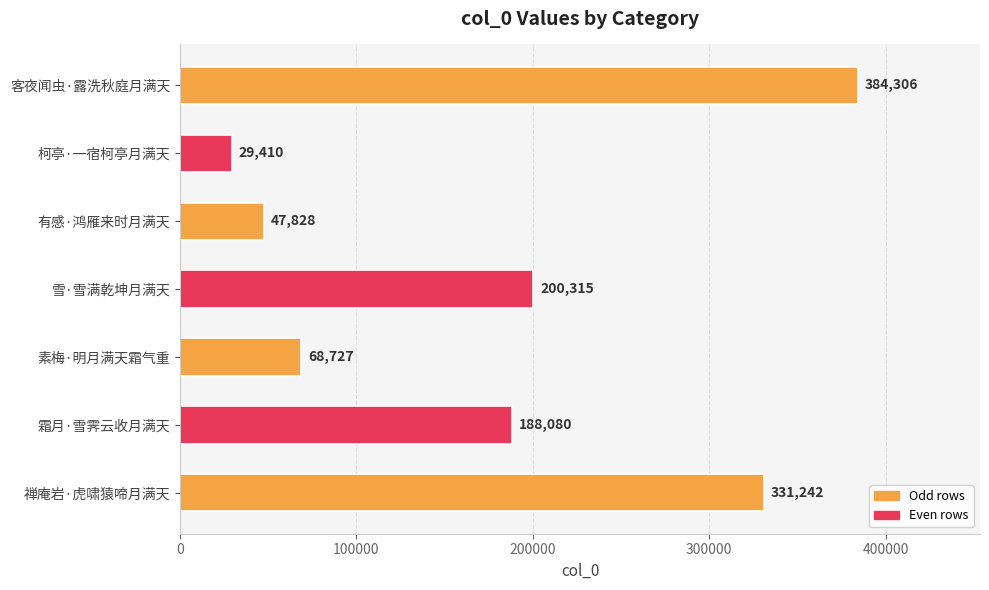

Where is the data nearest to the value 206858?

雪·雪满乾坤月满天